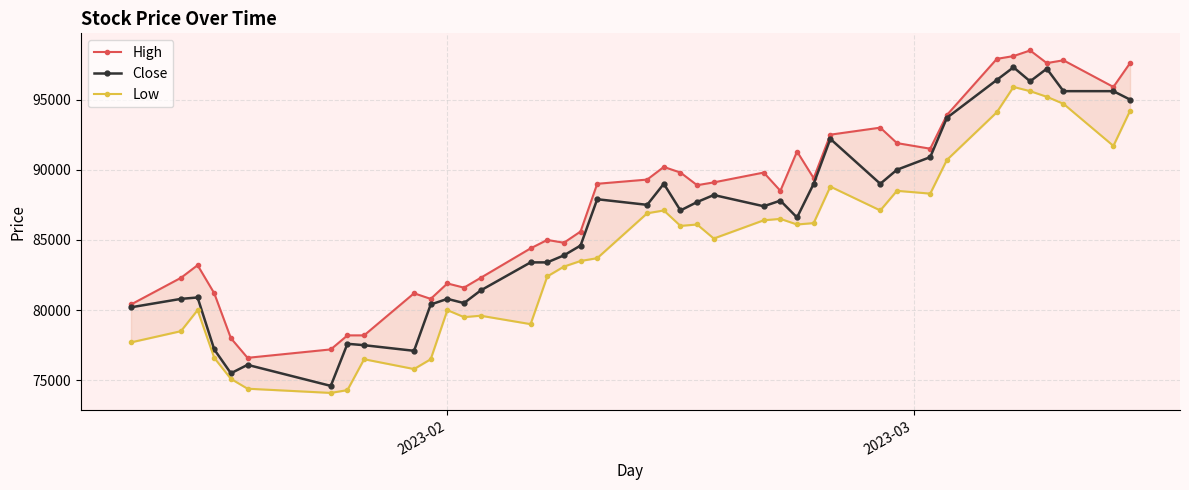

What is the greatest value displayed?

98500